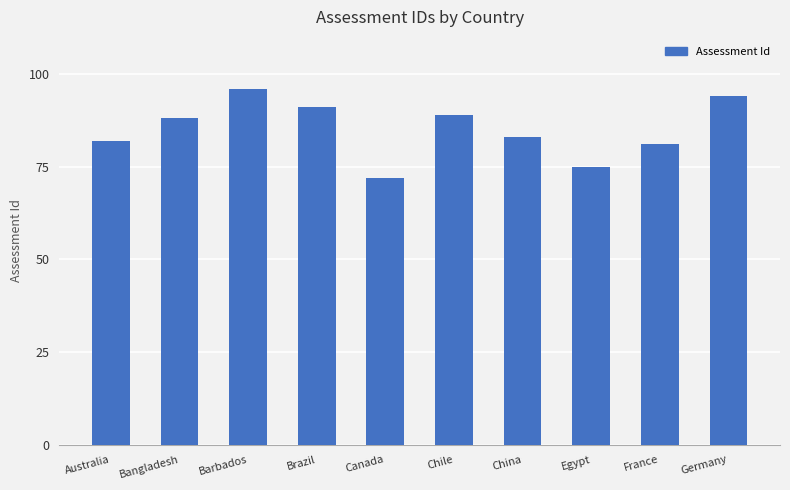

At which label is the value closest to 84?

China